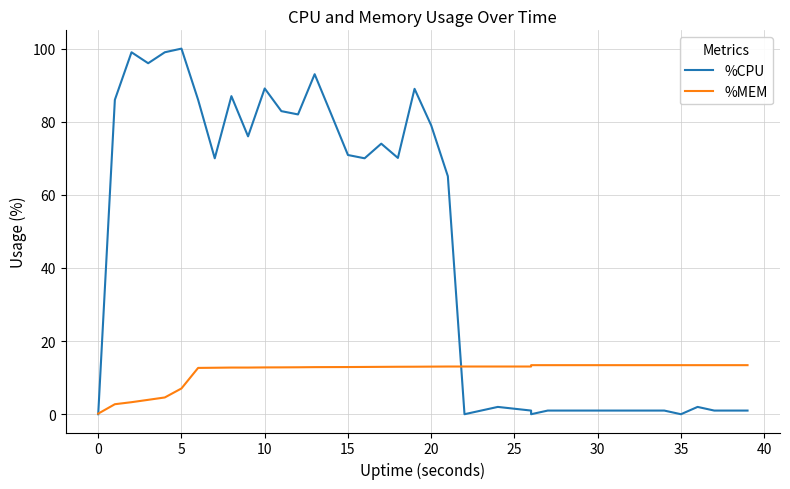

The value of %MEM at 13 is 12.9. True or false?

True